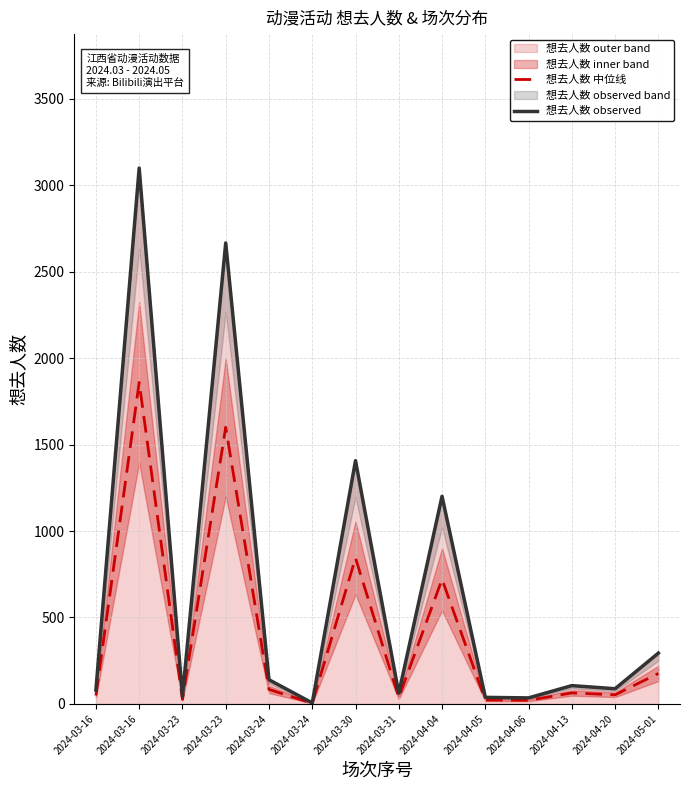

Rank the series by their average value, from highest to lowest.

想去人数 observed, 想去人数 中位线